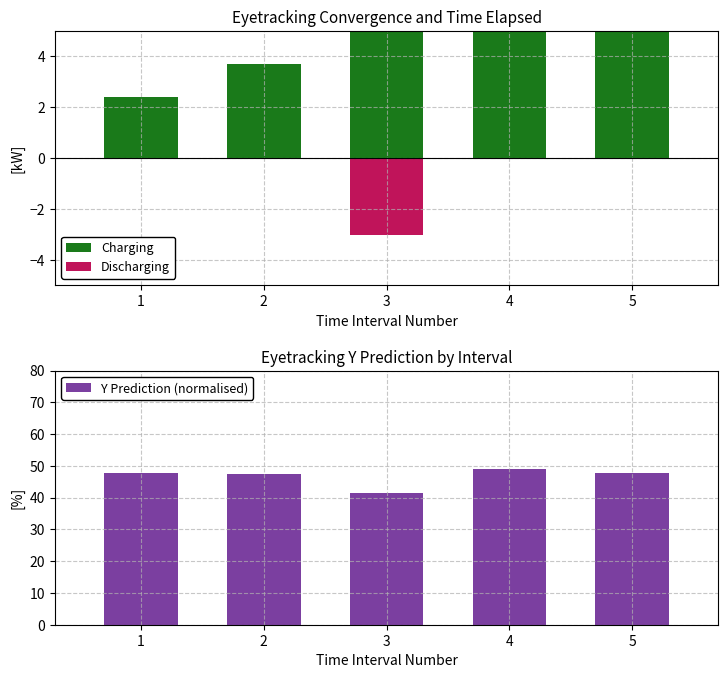

Is it true that Charging equals 9.3 at 4?

False